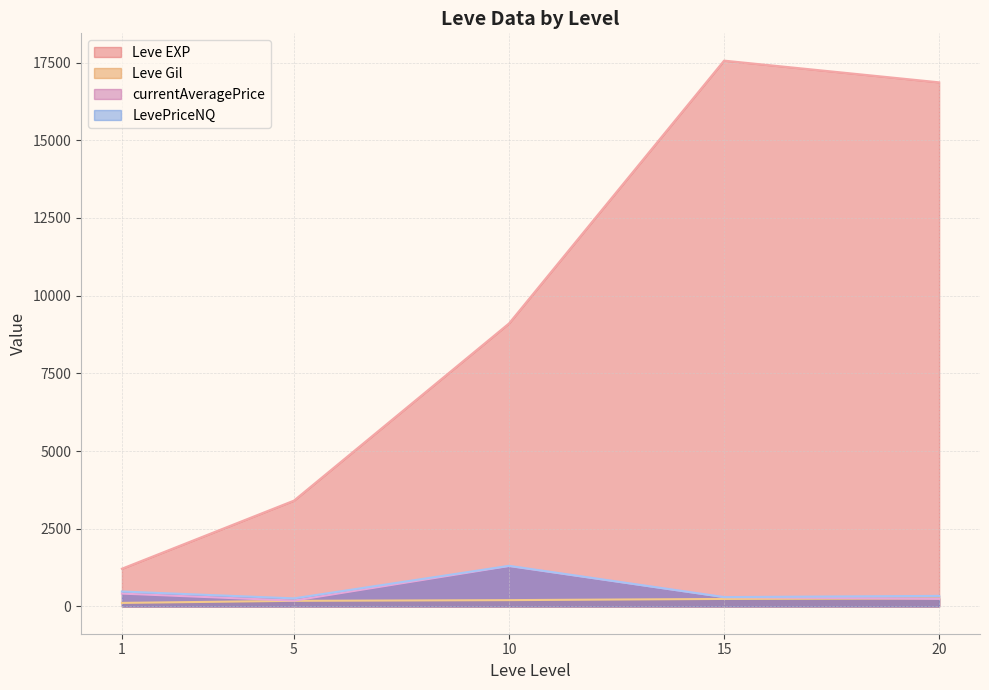

Which series has the largest total across all categories?

Leve EXP